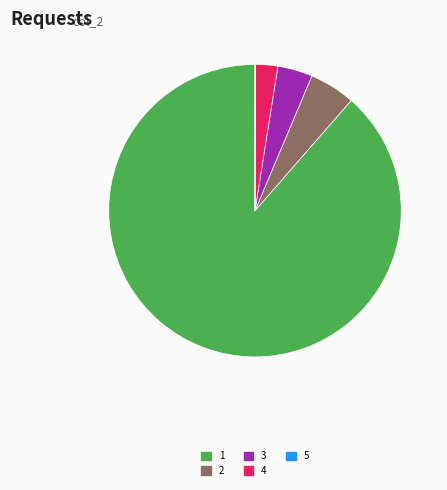

Is there a majority slice in this chart?

Yes